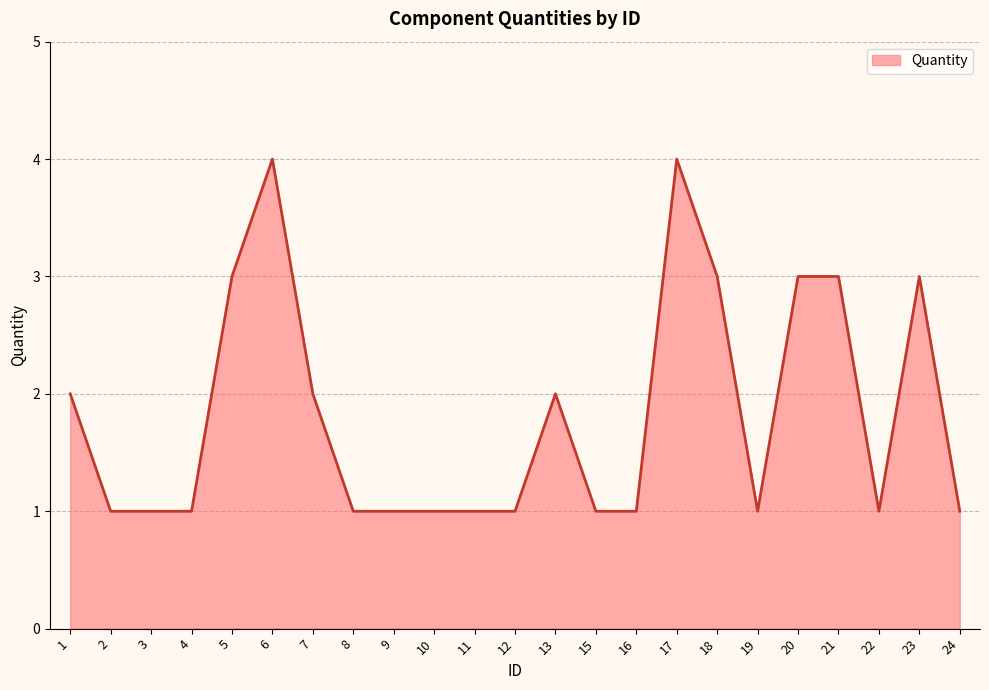

What is the difference between the values at 8 and 5?

2